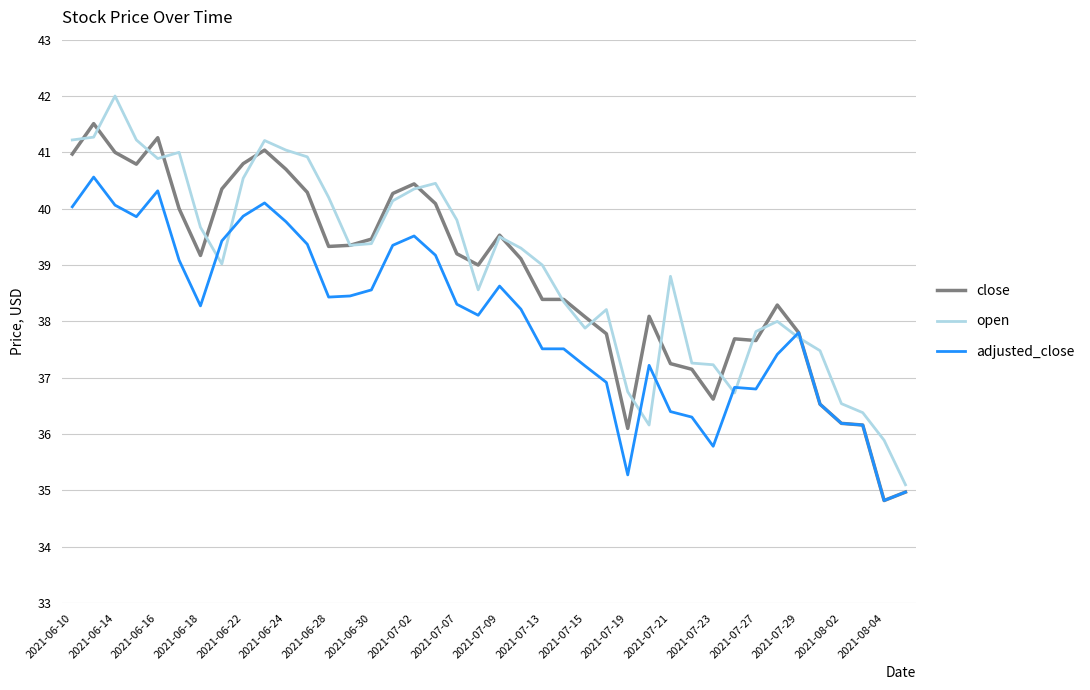

List the series in order of their peak value, lowest first.

adjusted_close, close, open